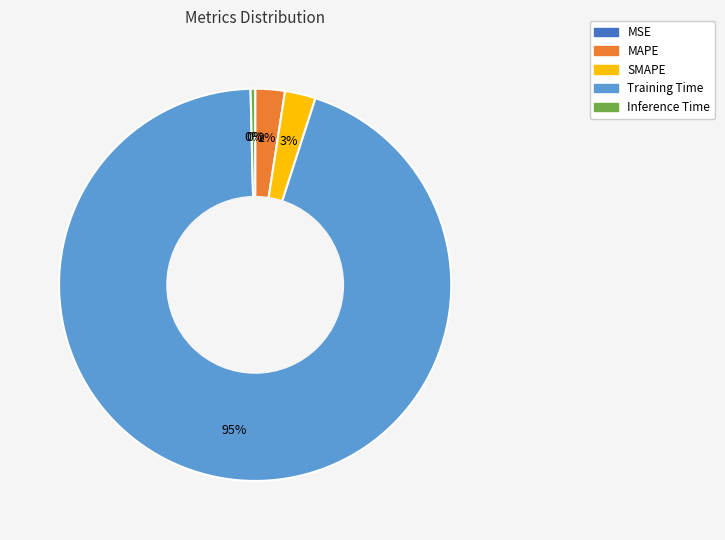

True or false: SMAPE accounts for 3% of the total.

True